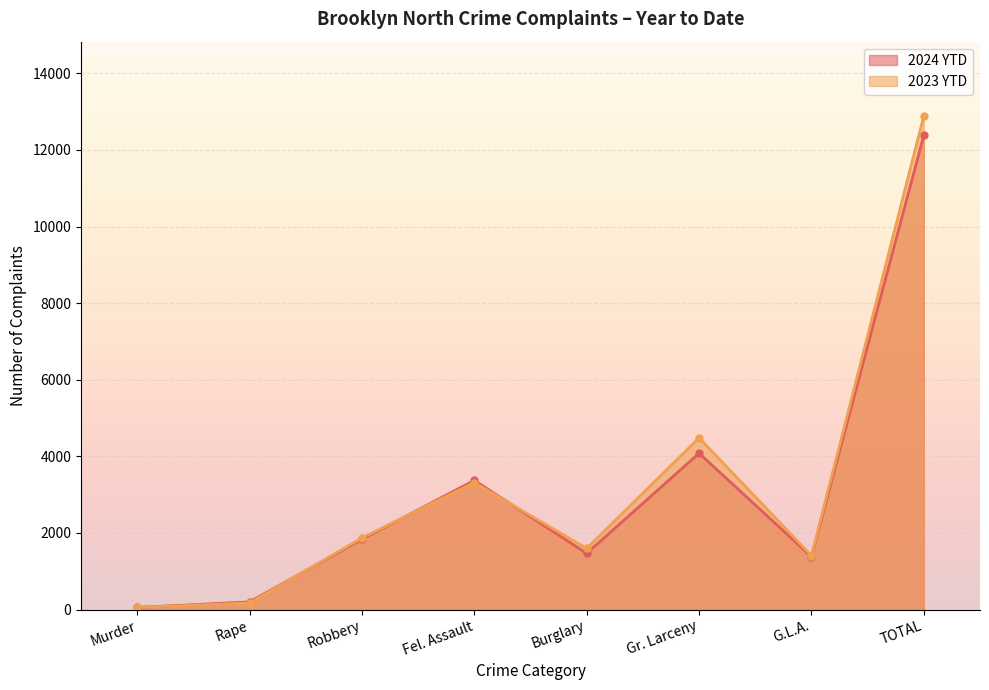

Reading left to right, what are all the values shown in this chart?

2024 YTD: 55	198	1835	3372	1466	4079	1380	12385
2023 YTD: 55	169	1870	3314	1595	4482	1407	12892